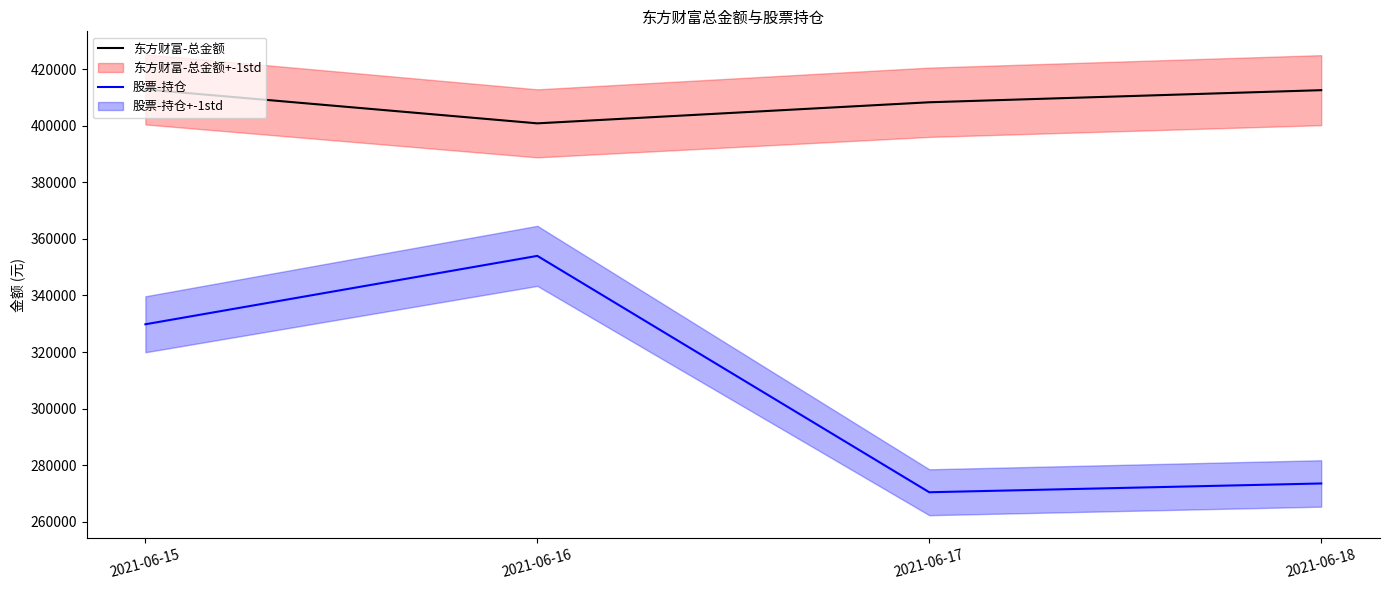

What is the average value of the 东方财富-总金额 series?

408597.9